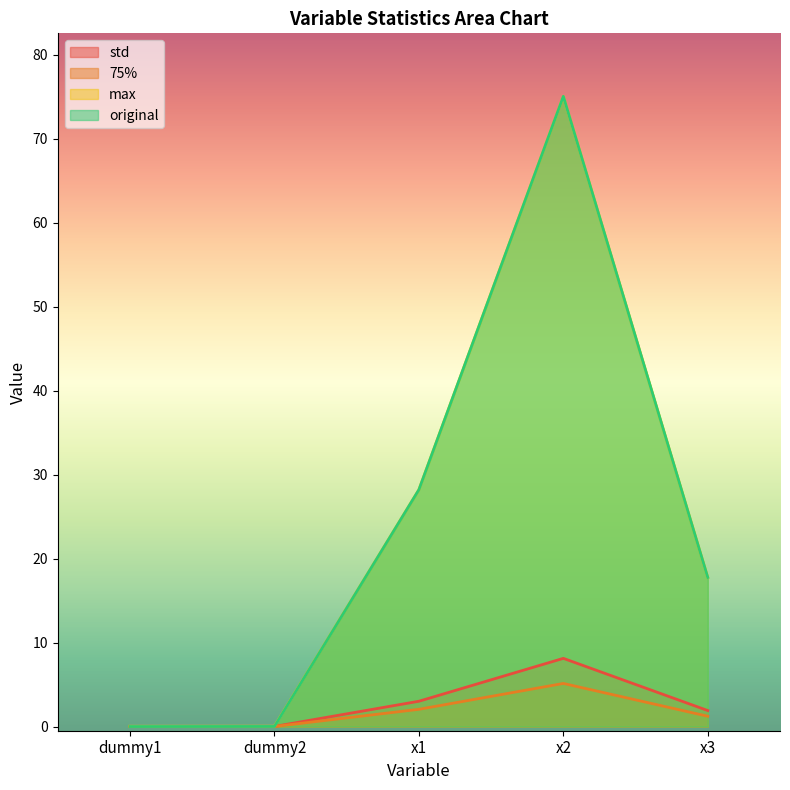

What is the sum of the std values at x1 and dummy1?

3.0